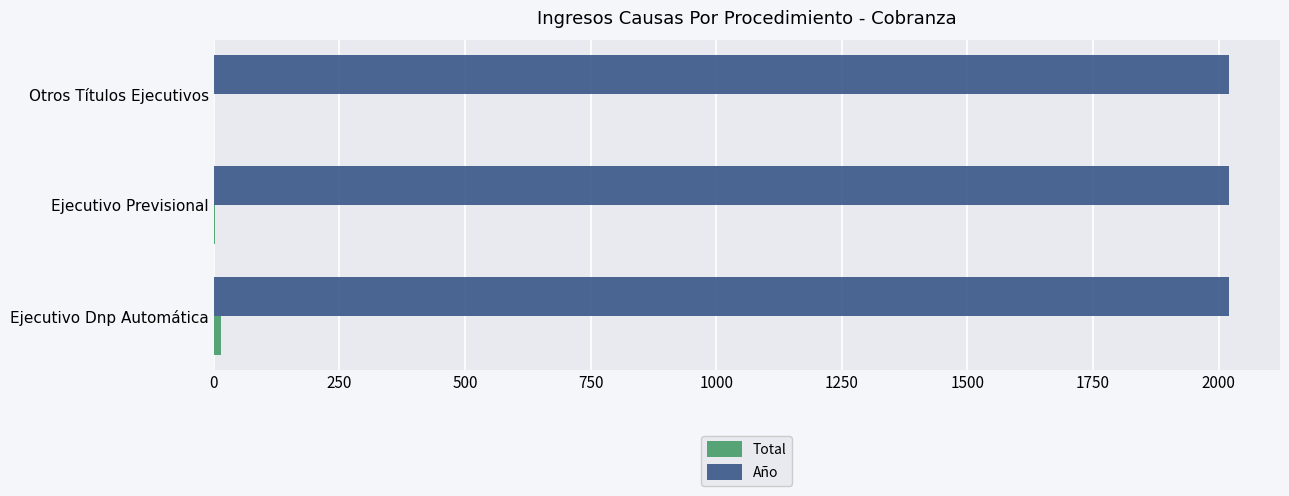

What is the maximum value shown in the chart?

2021